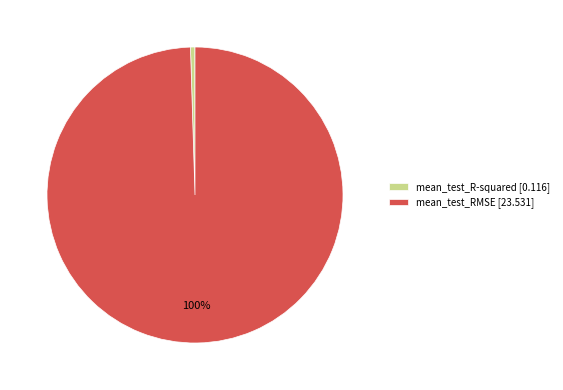

Rank the categories by value from lowest to highest.

mean_test_R-squared, mean_test_RMSE